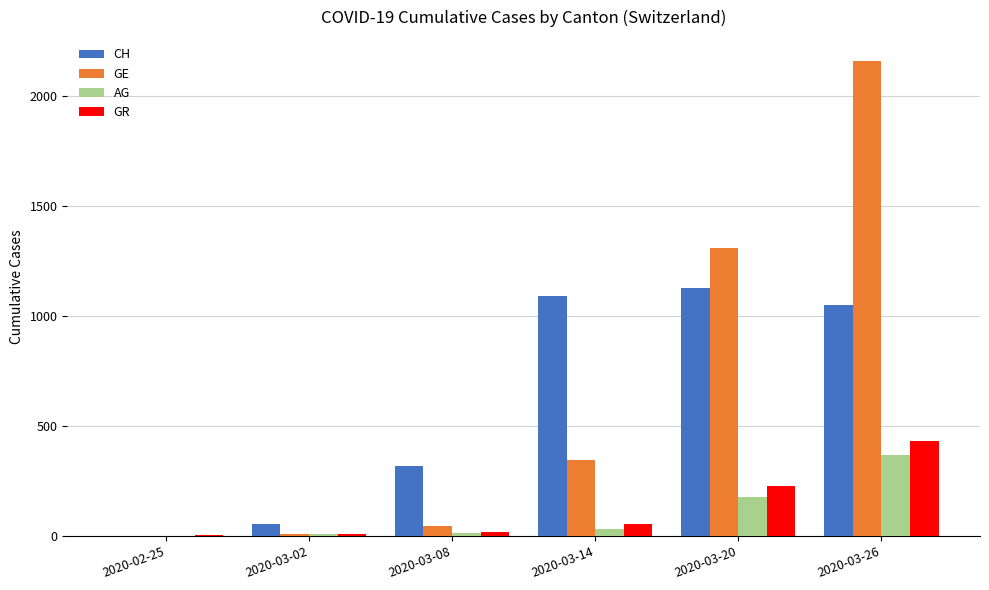

Is the value of CH at 2020-03-14 greater than the value of GE at 2020-03-08?

Yes